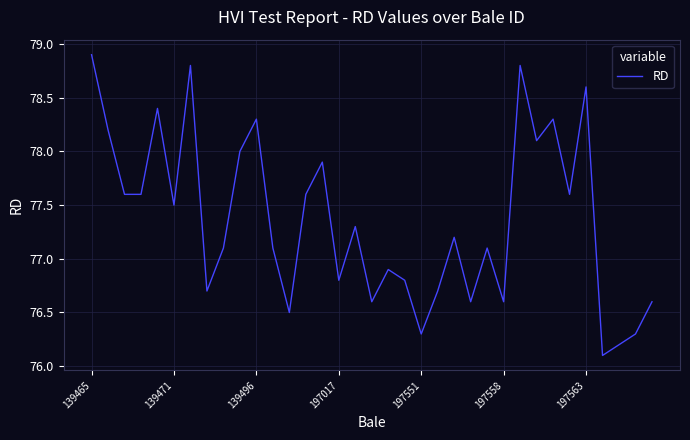

What is the average value?

77.4